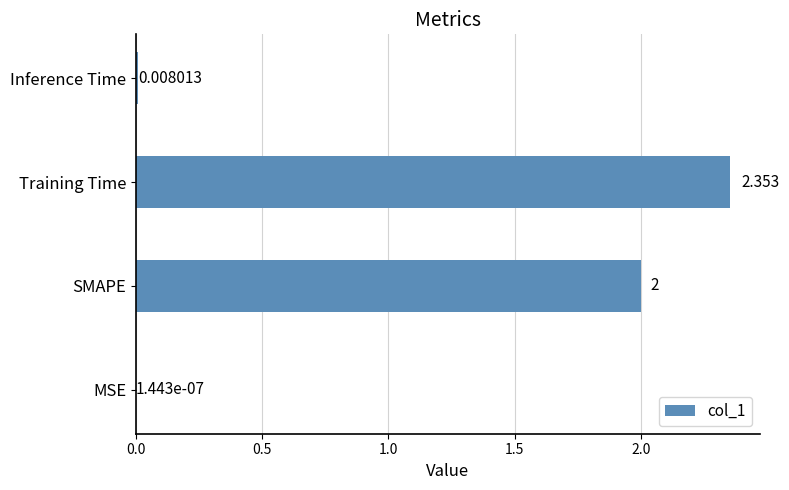

Which label corresponds to the largest value in the chart?

Training Time